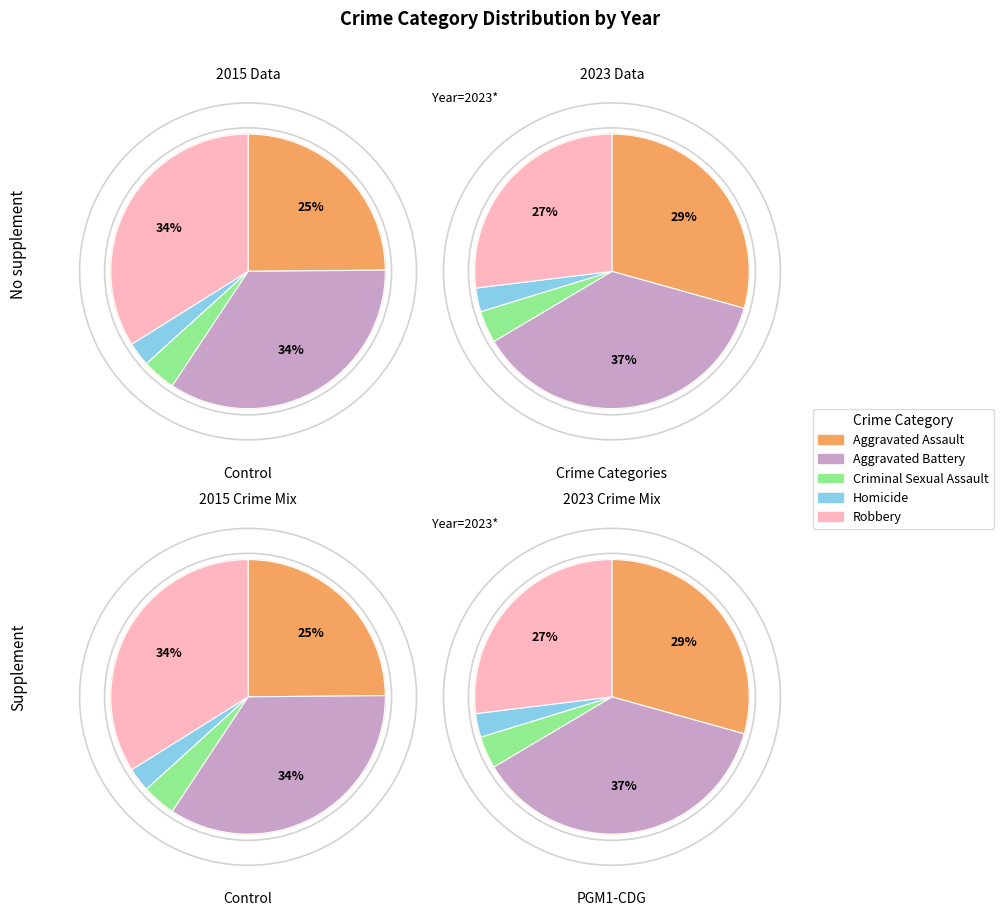

Is there any slice that represents more than half of the pie?

No